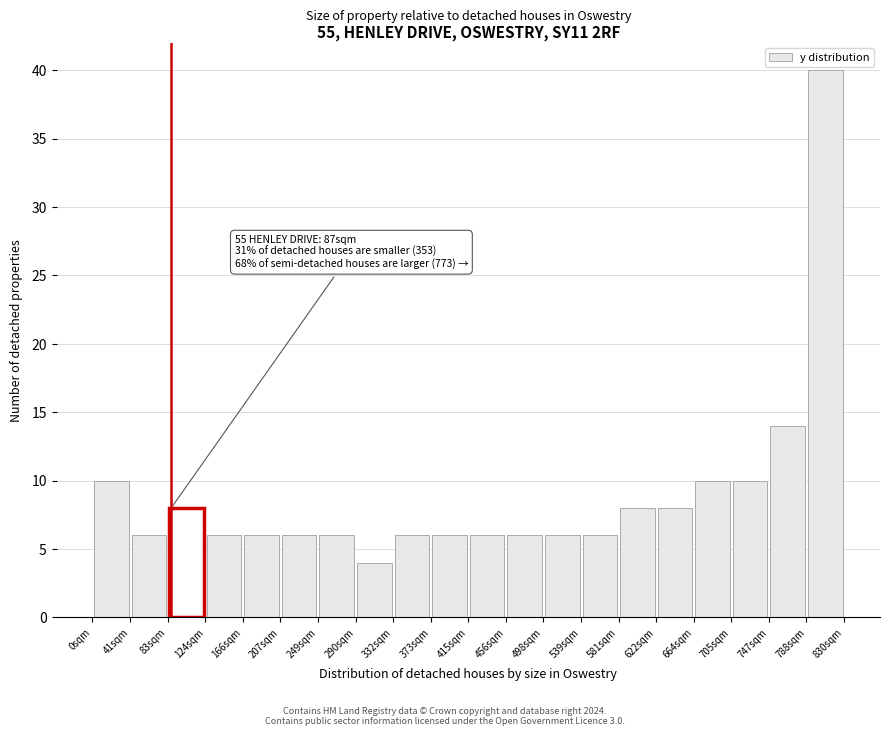

Which range on the x-axis has the tallest bar?

788.5 to 830.0